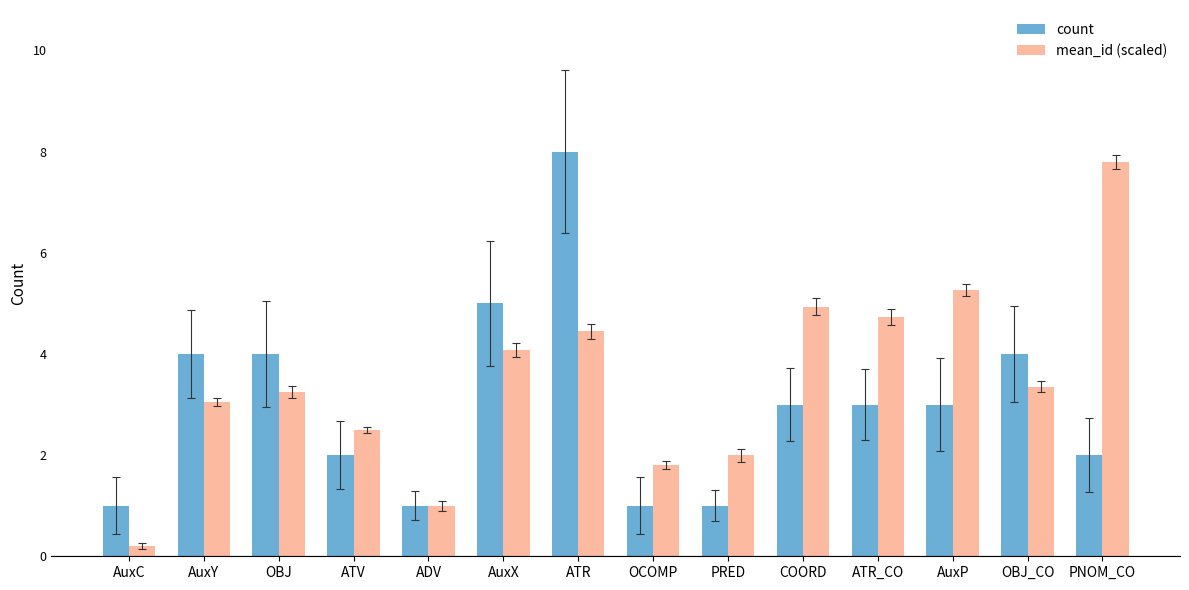

True or false: count has a value of 5.3 at OBJ.

False